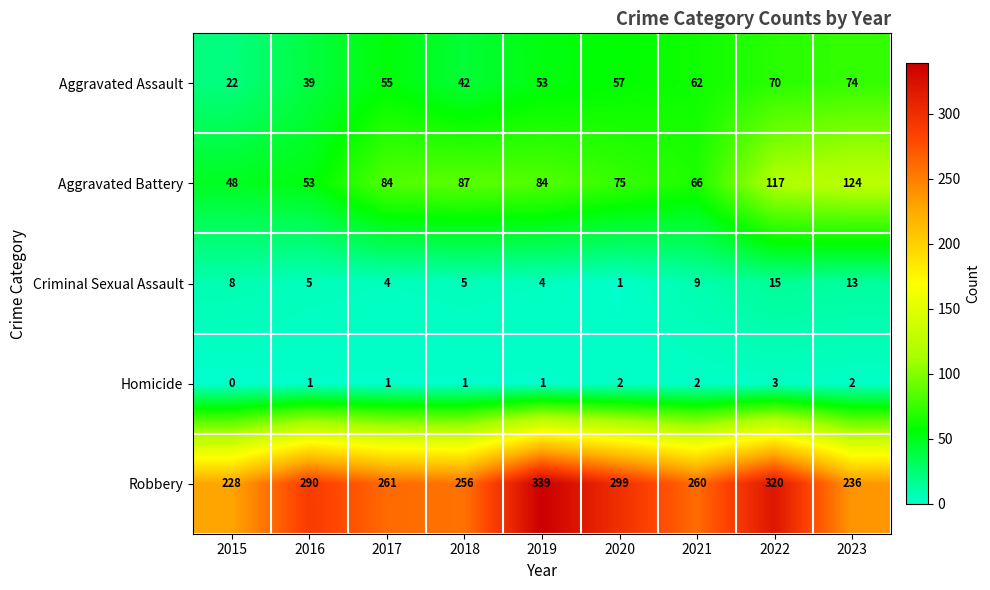

At which category is the sum across all series the highest?

2022